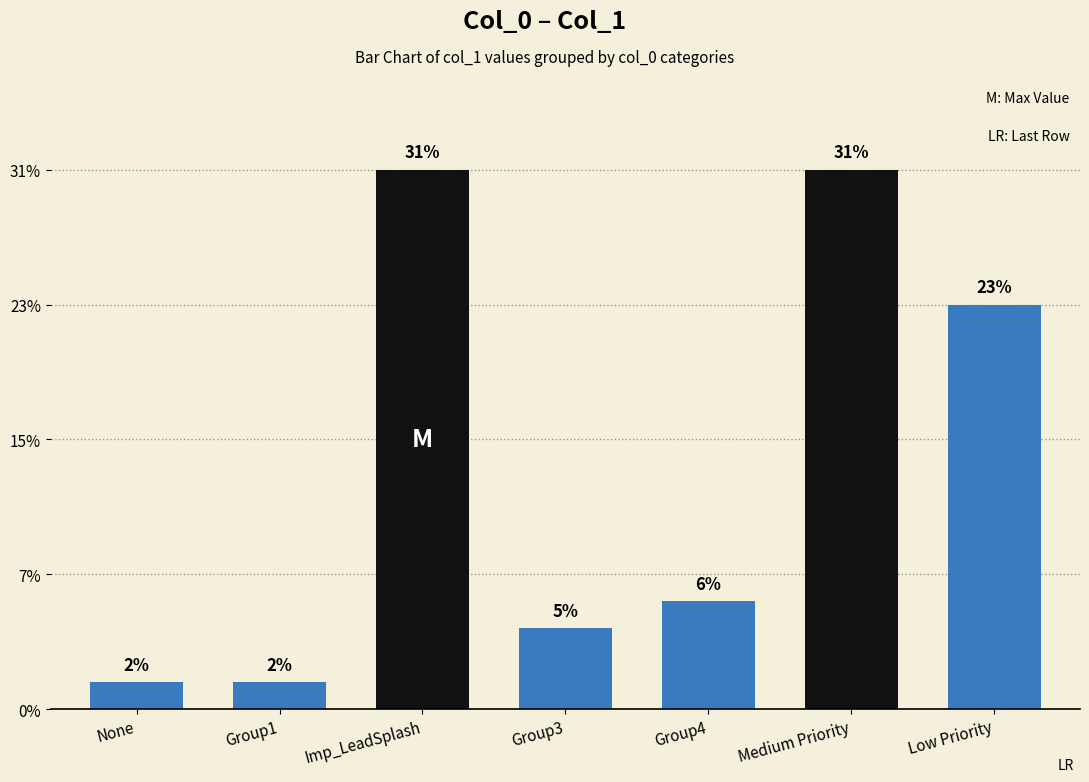

Are the bars horizontal?

No